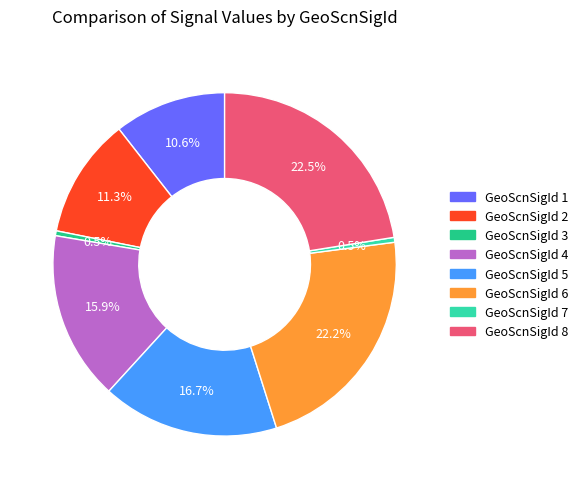

Is there any slice that represents more than half of the pie?

No